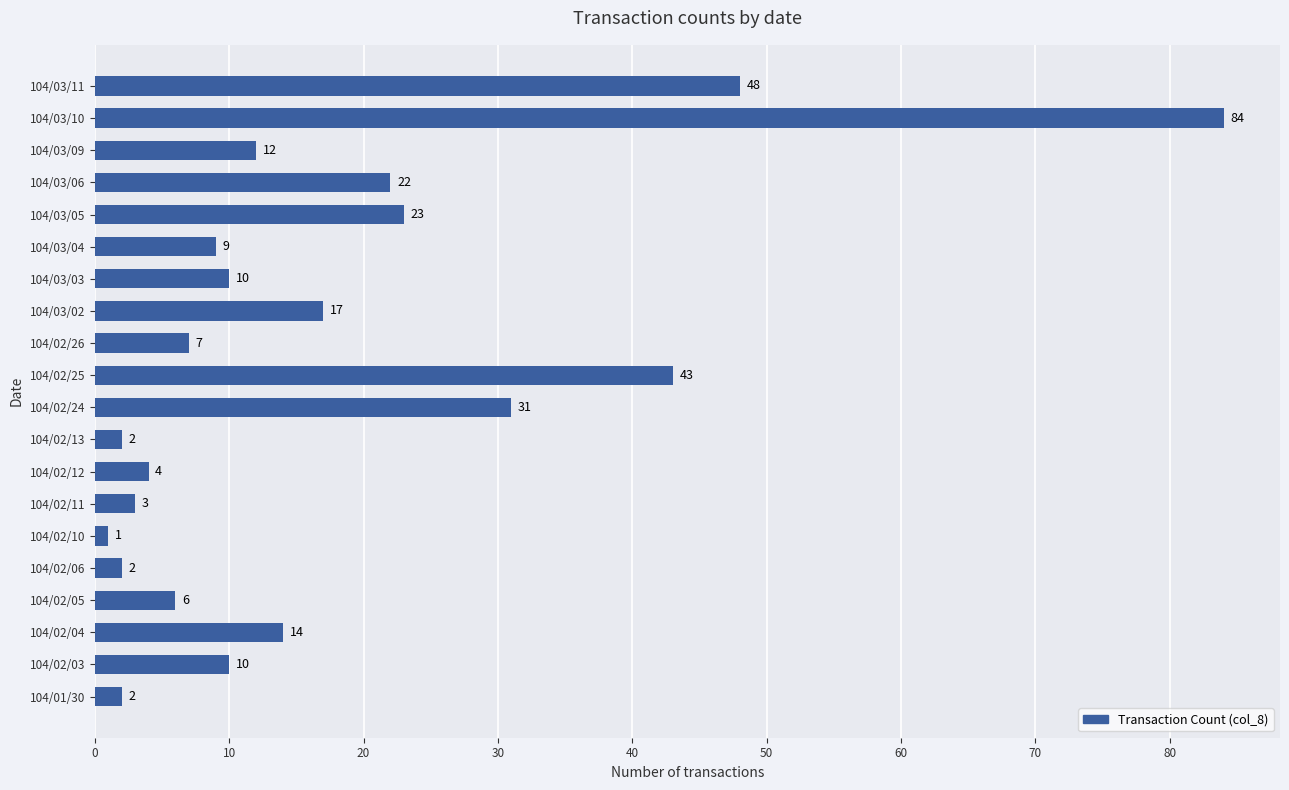

Where is the data nearest to the value 42?

104/02/25